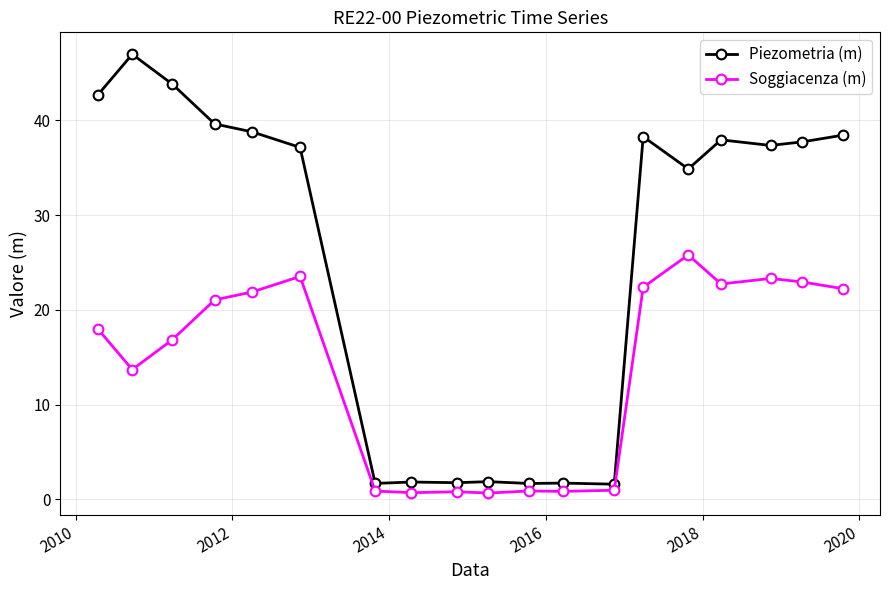

At how many categories does at least one series exceed 36?

11